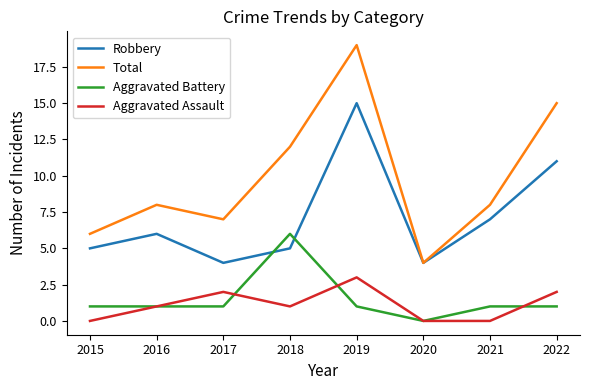

The Aggravated Assault series shows -2 at 2015. True or false?

False